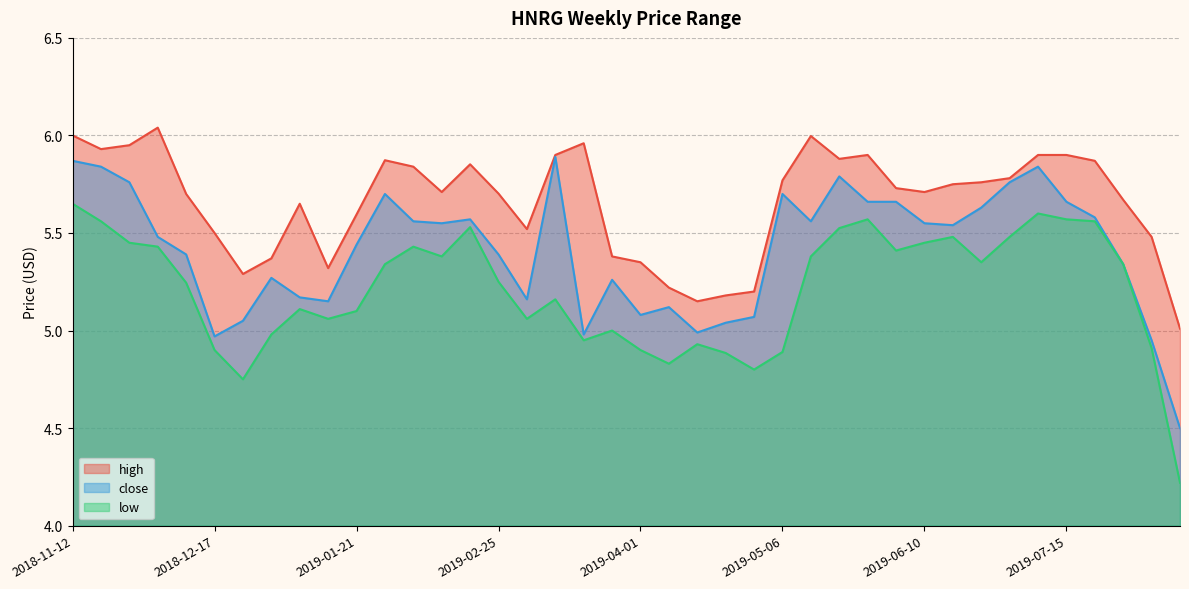

Reading left to right, extract all data points from this chart.

high: 6.0	5.9	5.9	6.0	5.7	5.5	5.3	5.4	5.7	5.3	5.6	5.9	5.8	5.7	5.9	5.7	5.5	5.9	6.0	5.4	5.3	5.2	5.2	5.2	5.2	5.8	6.0	5.9	5.9	5.7	5.7	5.8	5.8	5.8	5.9	5.9	5.9	5.7	5.5	5.0
close: 5.9	5.8	5.8	5.5	5.4	5.0	5.1	5.3	5.2	5.2	5.4	5.7	5.6	5.6	5.6	5.4	5.2	5.9	5.0	5.3	5.1	5.1	5.0	5.0	5.1	5.7	5.6	5.8	5.7	5.7	5.6	5.5	5.6	5.8	5.8	5.7	5.6	5.3	4.9	4.5
low: 5.7	5.6	5.4	5.4	5.2	4.9	4.8	5.0	5.1	5.1	5.1	5.3	5.4	5.4	5.5	5.2	5.1	5.2	4.9	5.0	4.9	4.8	4.9	4.9	4.8	4.9	5.4	5.5	5.6	5.4	5.4	5.5	5.3	5.5	5.6	5.6	5.6	5.3	4.9	4.2